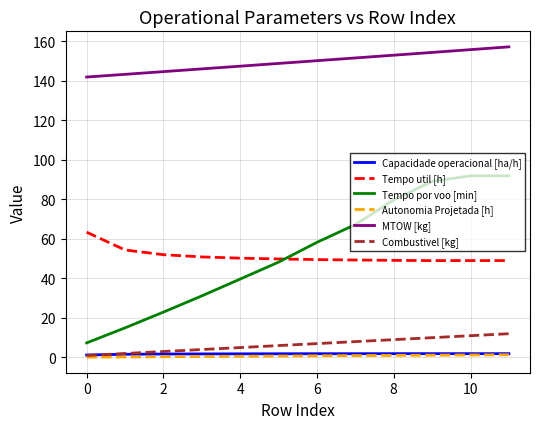

True or false: MTOW [kg] has more than 2 points higher than both neighbors.

False